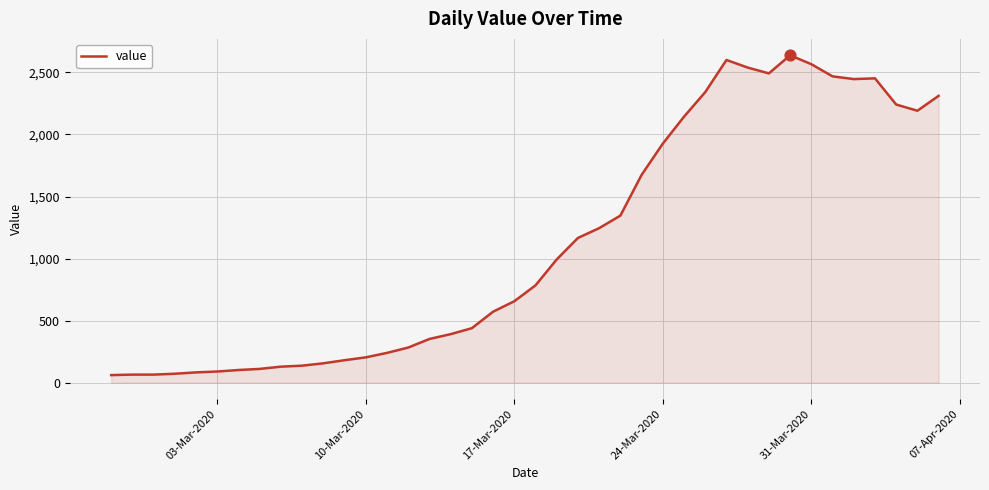

What is the maximum value shown in the chart?

2638